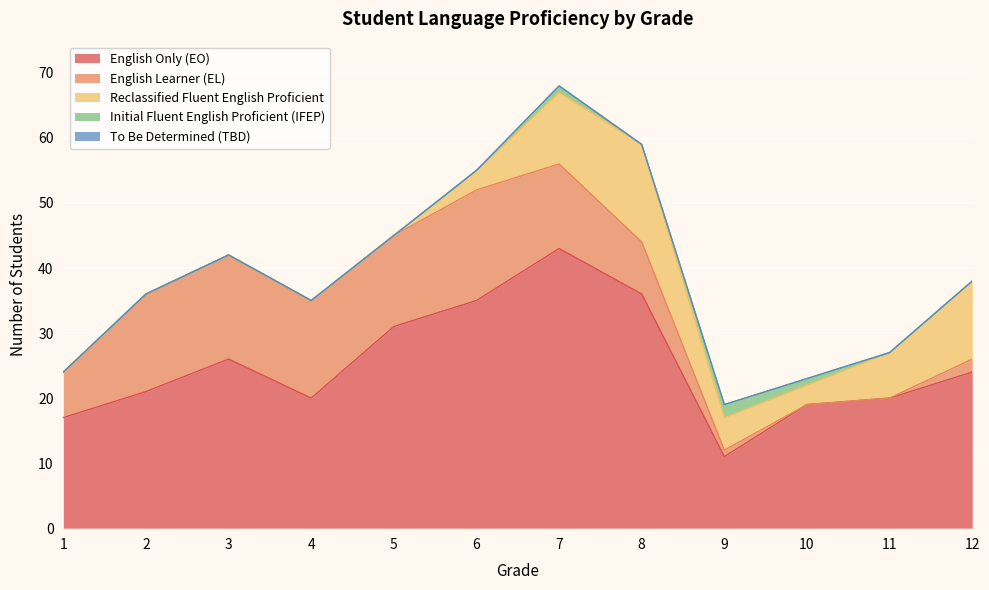

What is the total value across all series at 4?

35